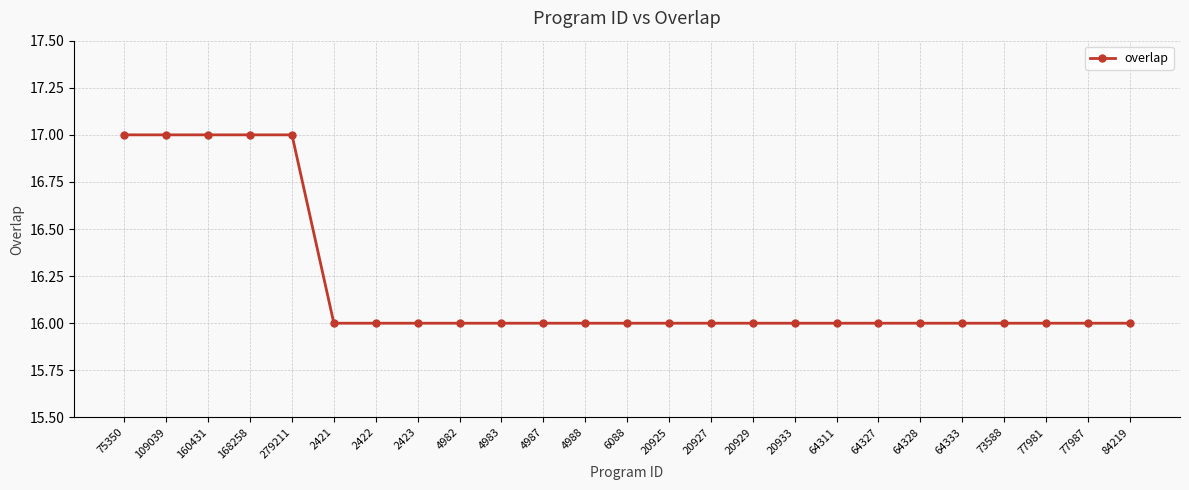

True or false: the data shows 16 at 20925.

True